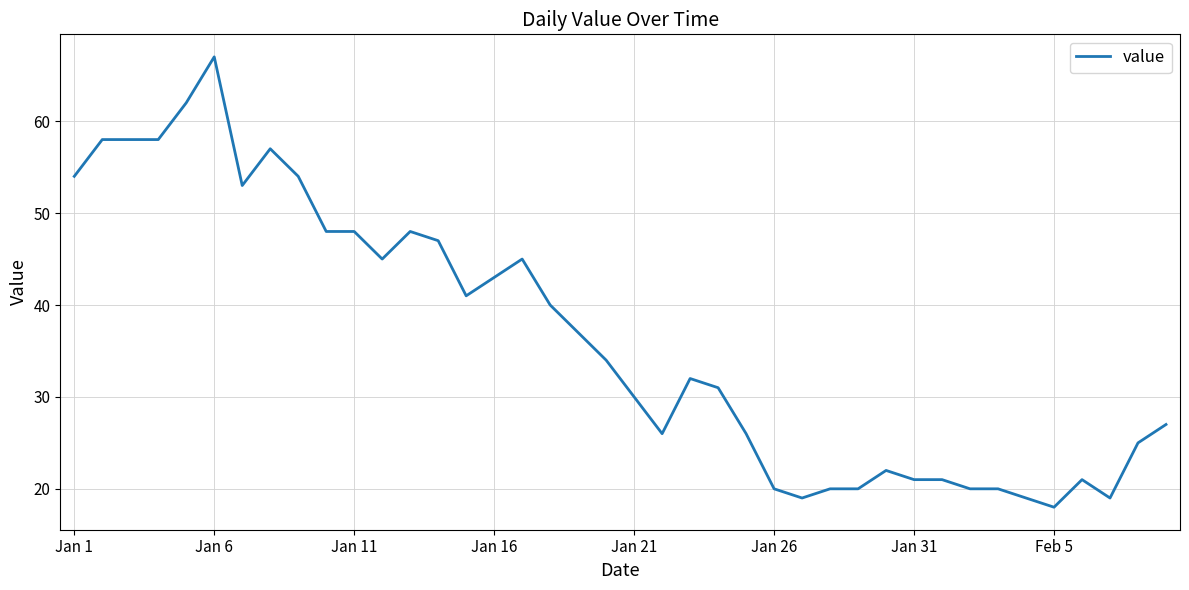

What is the greatest value displayed?

67